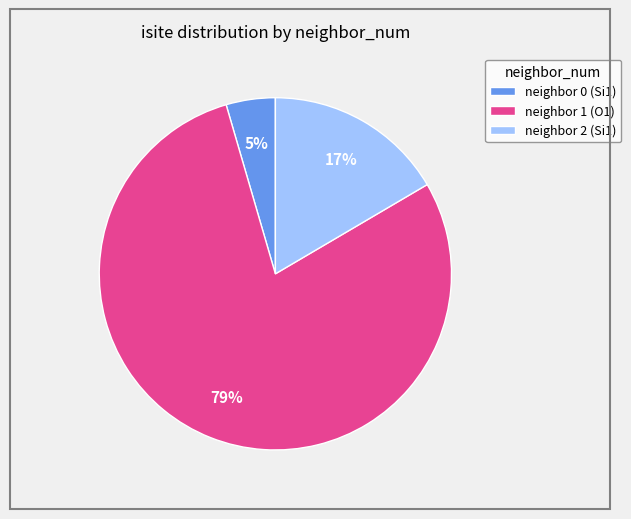

Count the number of slices in the pie.

3